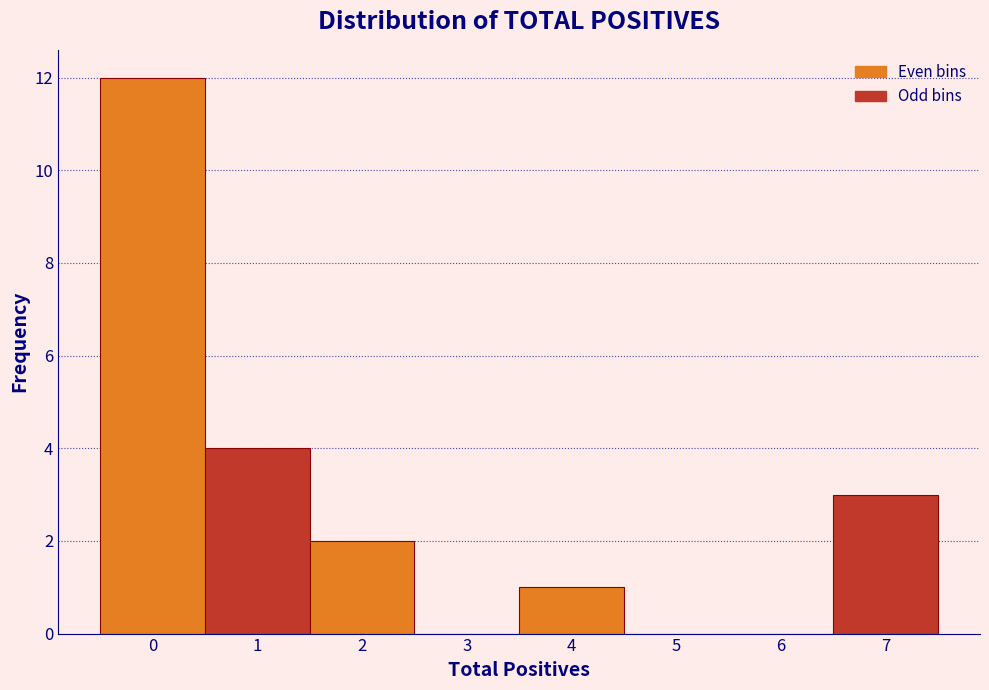

How tall is the bar that spans -0.5 to 0.5 on the x-axis? The values are not printed on the chart, so give them approximately, as read against the axis.

12